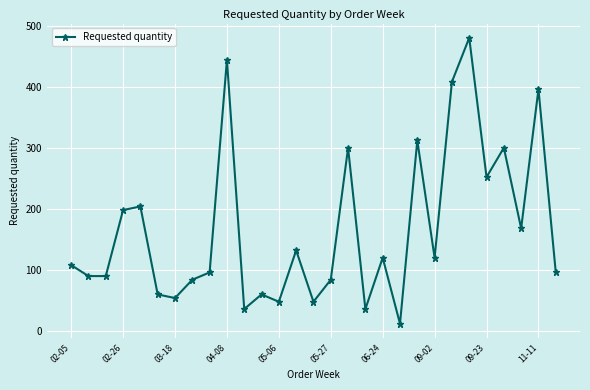

True or false: there are more than 1 points higher than both neighbors.

True